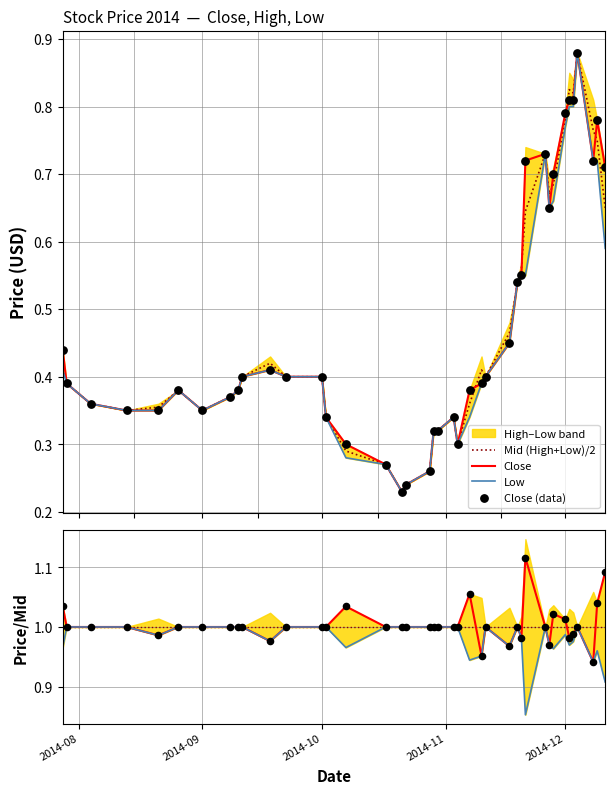

Which series has the largest total across all categories?

Close